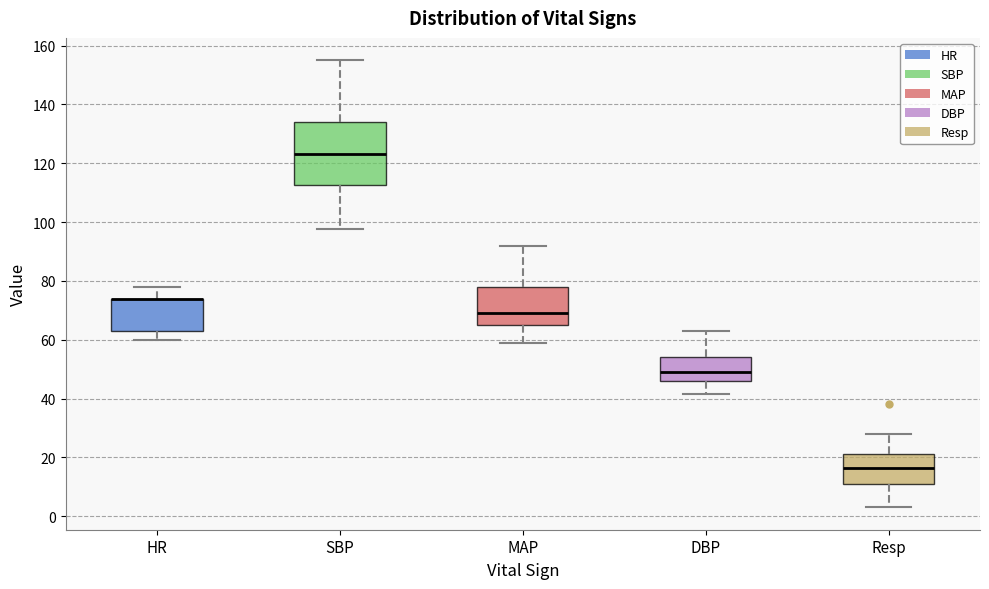

Reading left to right, transcribe this box plot: for each box, give where its median line is, the range the box spans, and where its two whiskers end, as read against the y-axis. The values are not printed on the chart, so give them approximately, as read against the axis.

HR: median 74 (drawn on the box's upper edge), box 64 to 74, whiskers 60 to 78
SBP: median 124, box 112 to 134, whiskers 98 to 156
MAP: median 70, box 66 to 78, whiskers 60 to 92
DBP: median 50, box 46 to 54, whiskers 42 to 64
Resp: median 16, box 12 to 22, whiskers 4 to 28